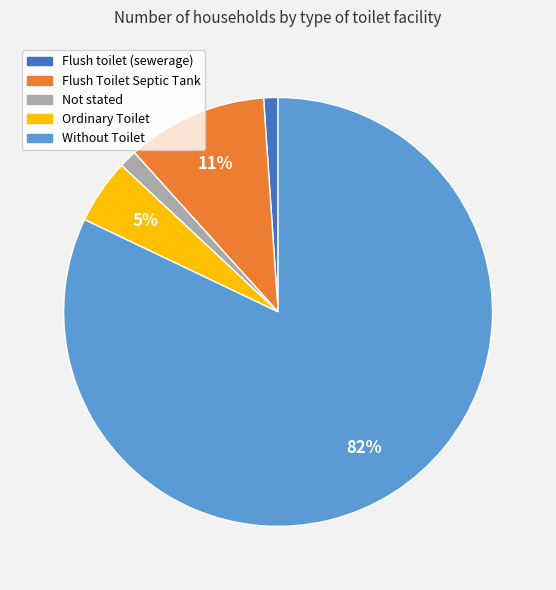

Does Without Toilet account for over 50% of the chart?

Yes